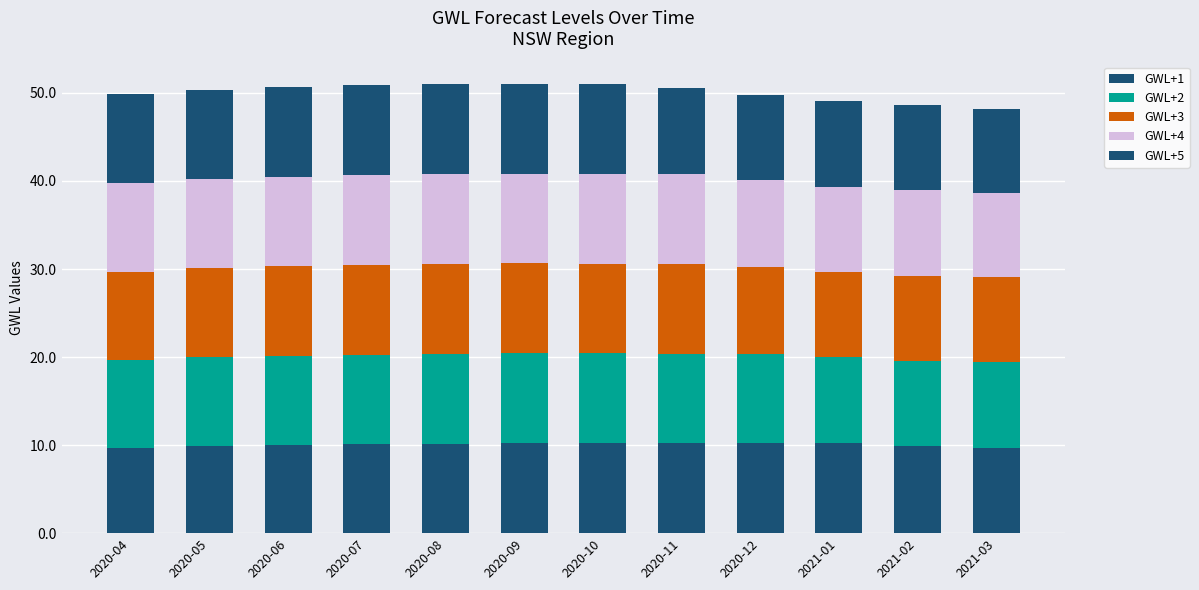

Which has a higher value, 2020-08 or 2020-12?

2020-12